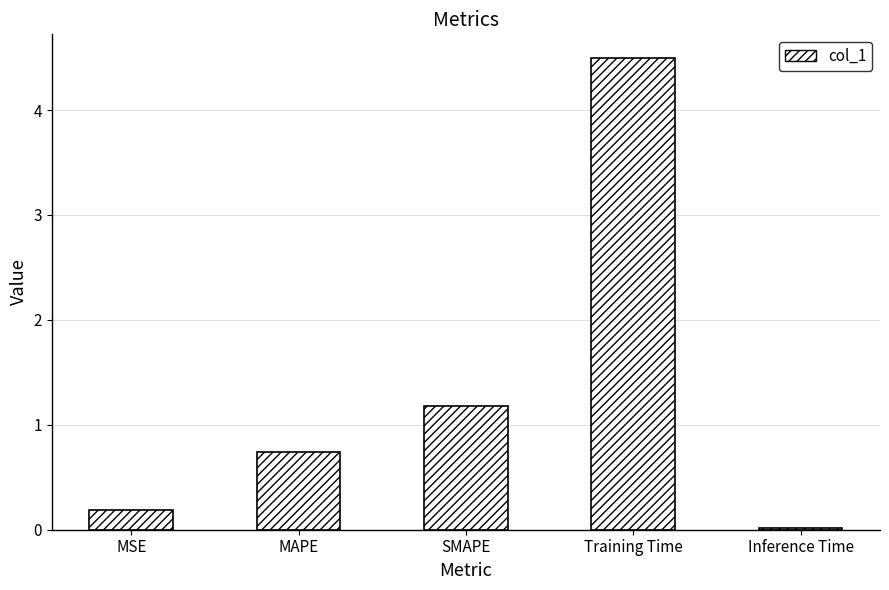

What position from the left is Inference Time?

5